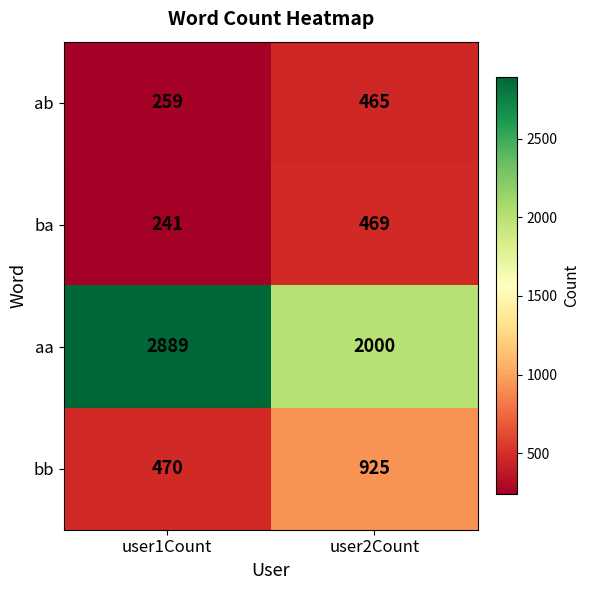

The value of bb at user1Count is 184. True or false?

False